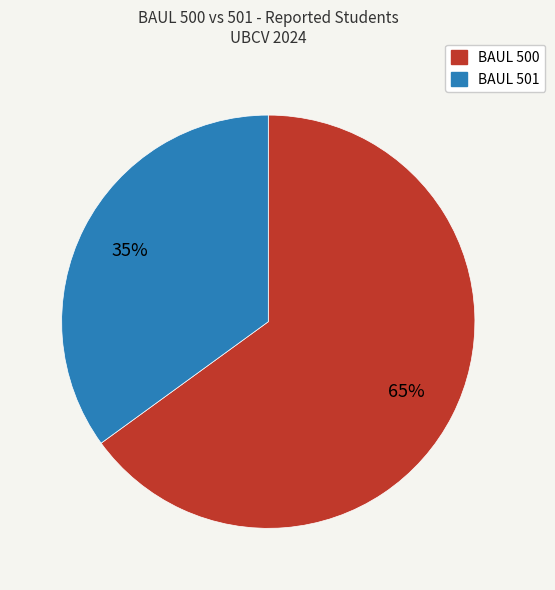

Does any single category account for the majority?

Yes